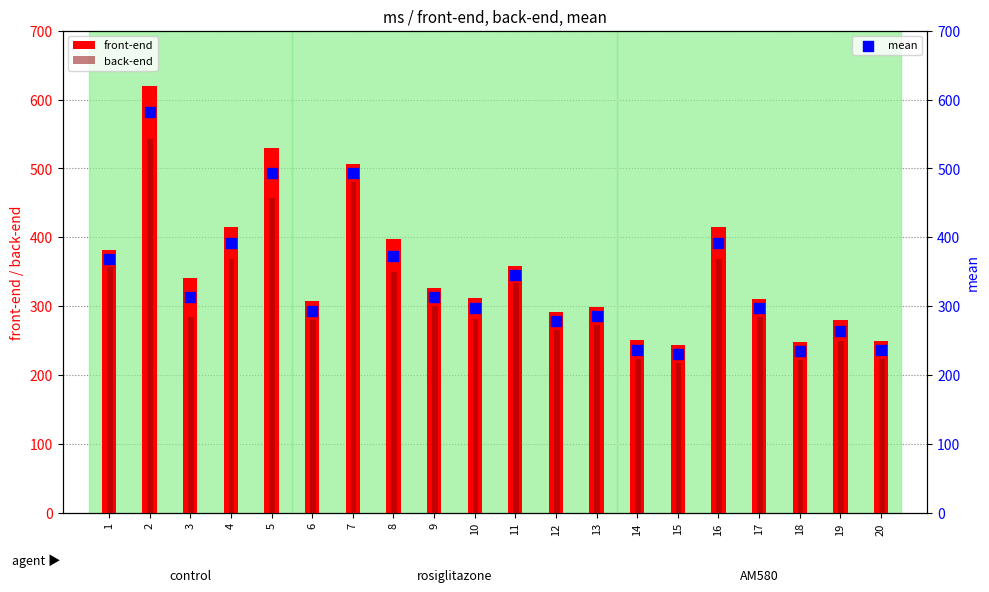

At which category is the sum across all series the highest?

2